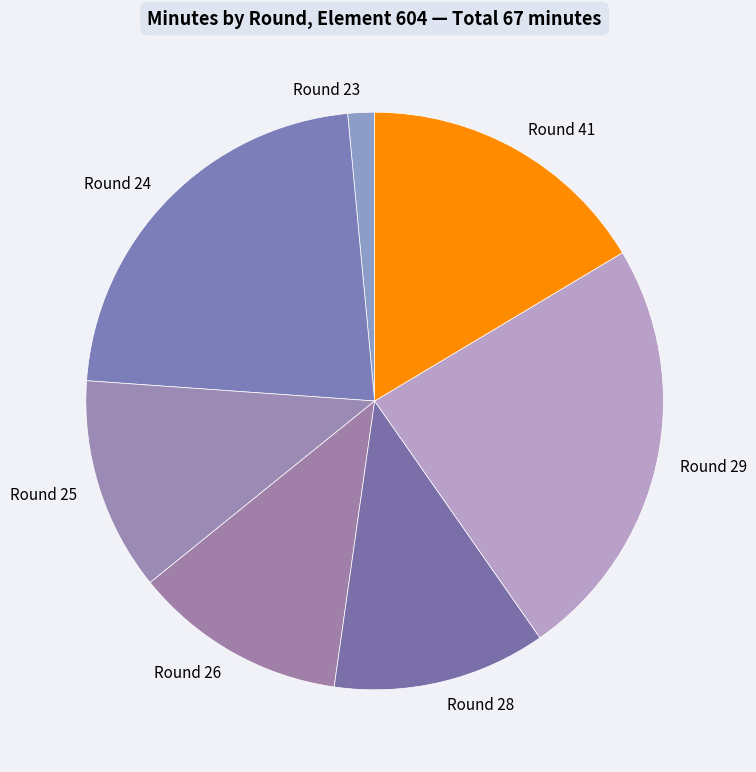

Which category has the biggest portion of the pie?

Round 29